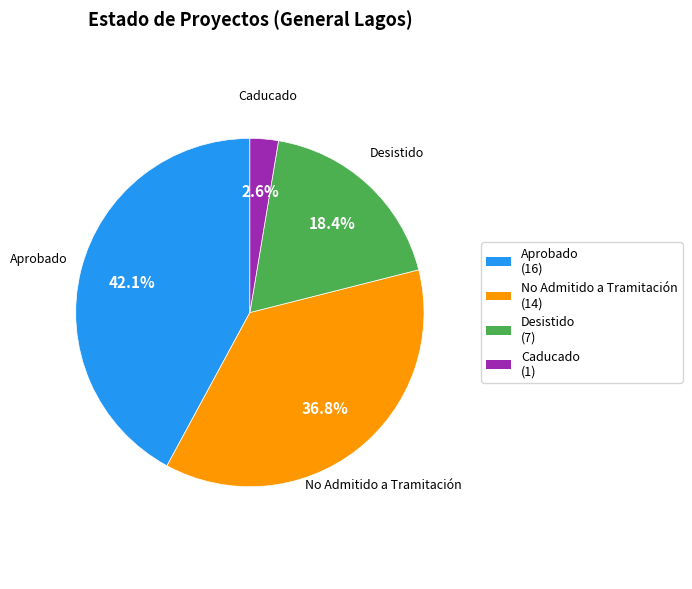

The No Admitido a Tramitación slice represents 28% of the pie. True or false?

False